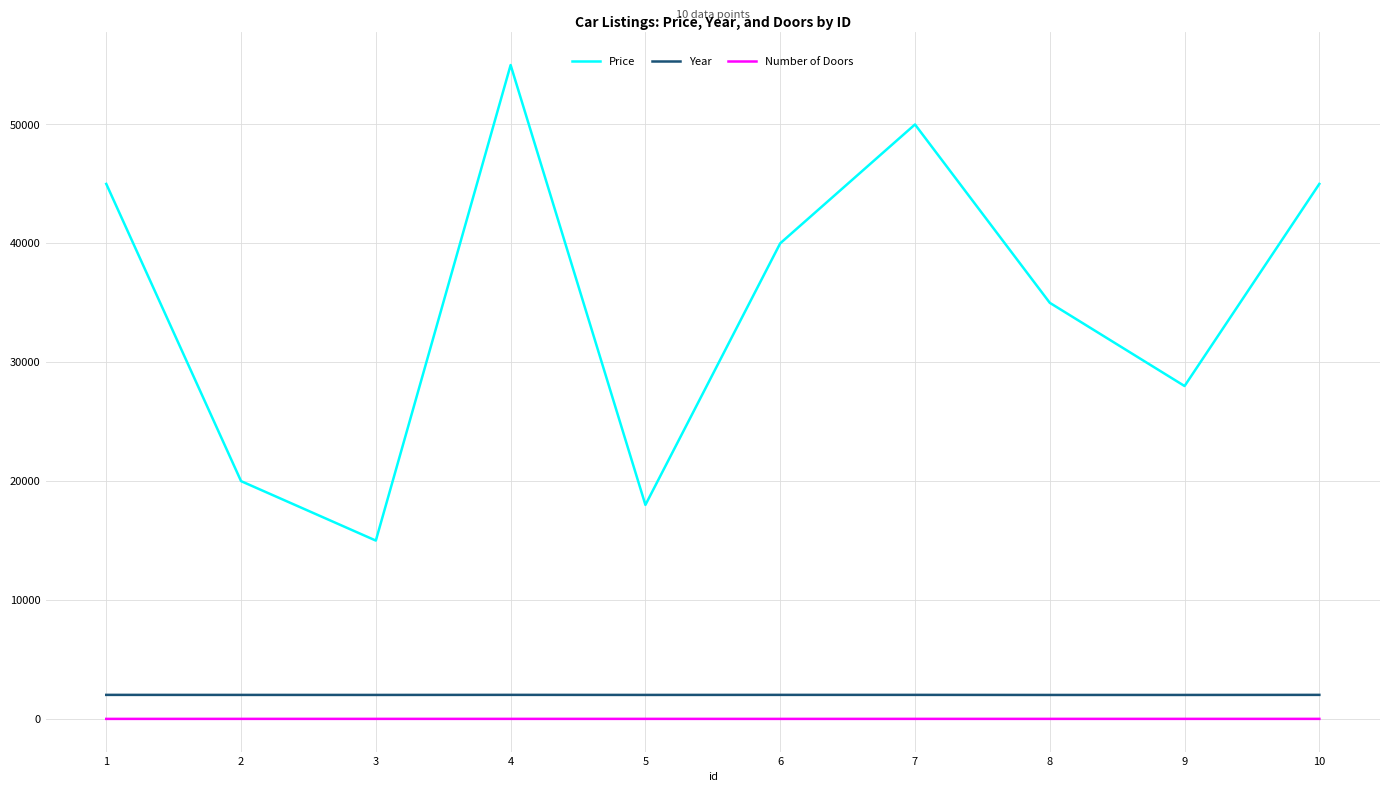

At which category does Price reach its first local peak?

4